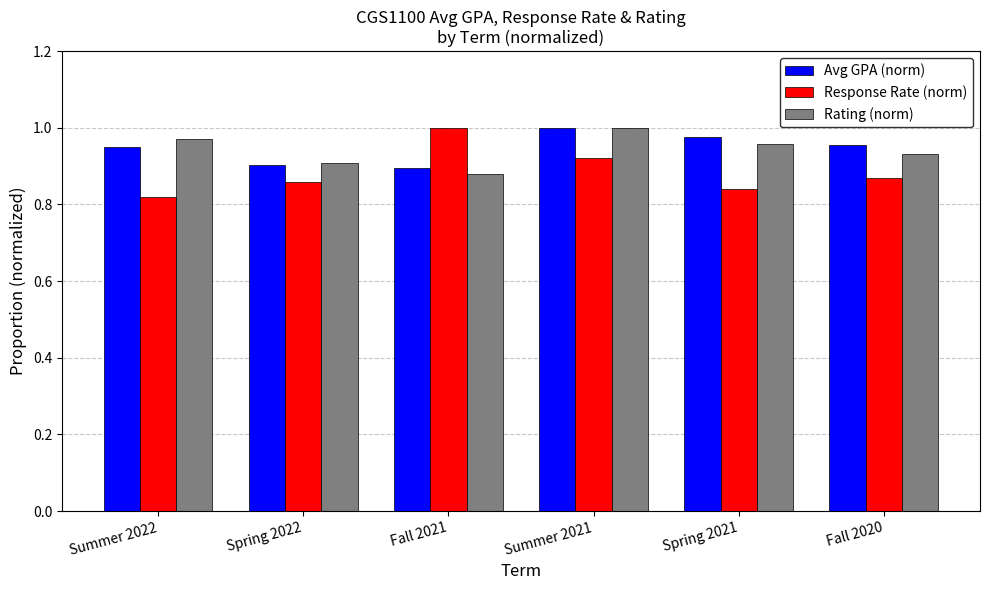

What is the label of the 4th bar from the right?

Fall 2021